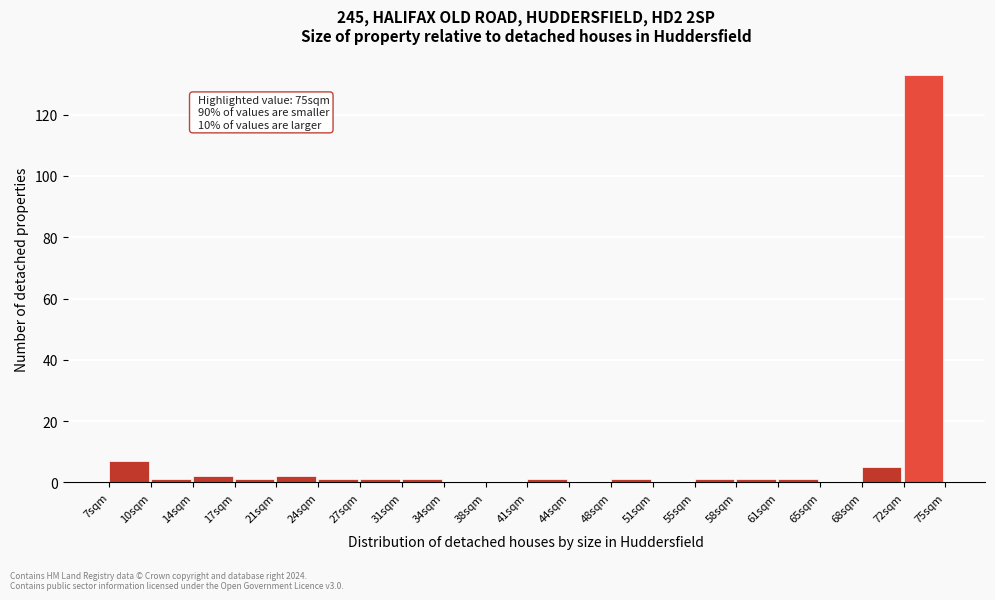

Over which range of the x-axis is the bar tallest?

71.6 to 75.0